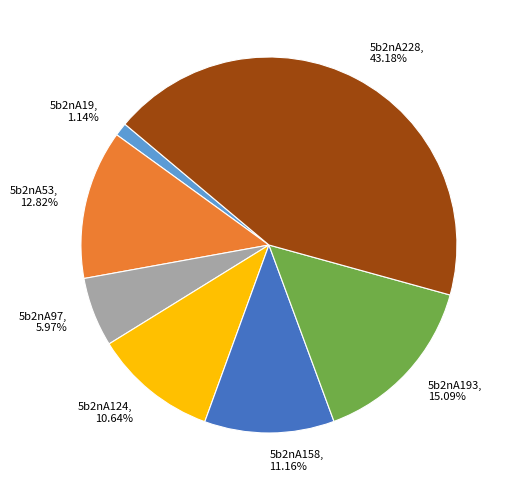

Is there a majority slice in this chart?

No